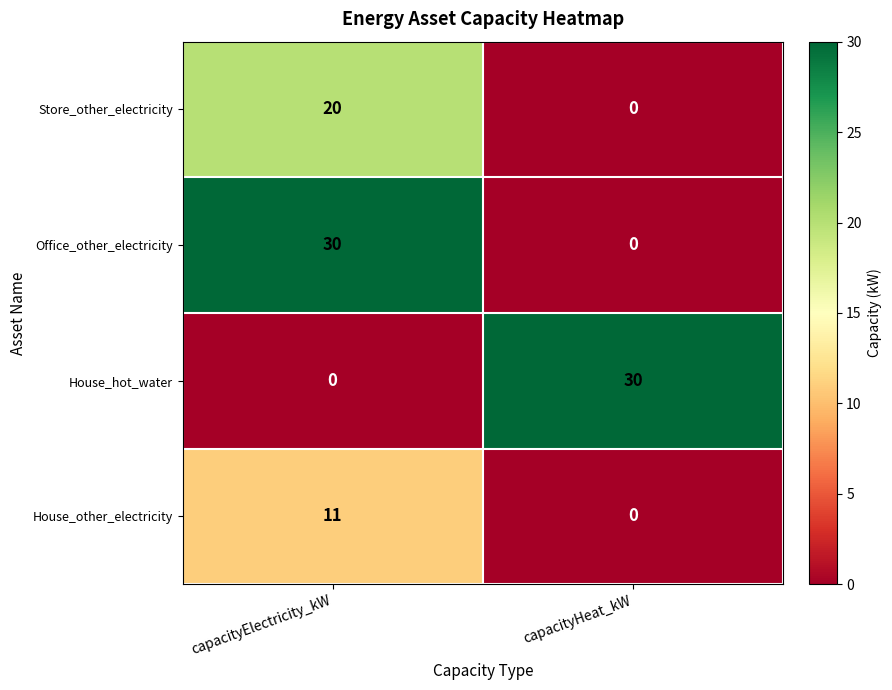

What is the sum of all Store_other_electricity values?

20